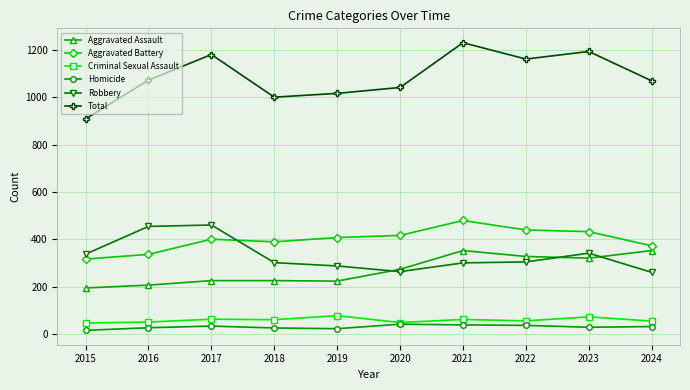

What is the difference between the maximum and second lowest values in the Homicide series?

19